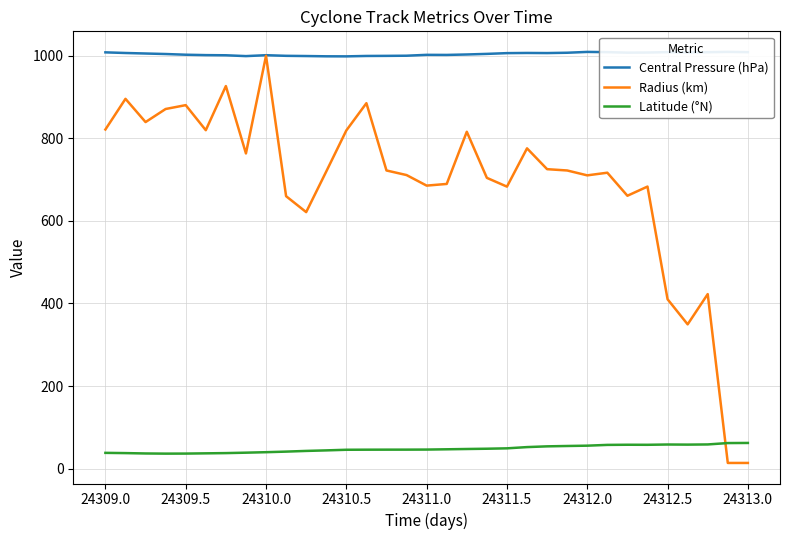

True or false: Central Pressure (hPa) and Latitude (°N) intersect in this chart.

False